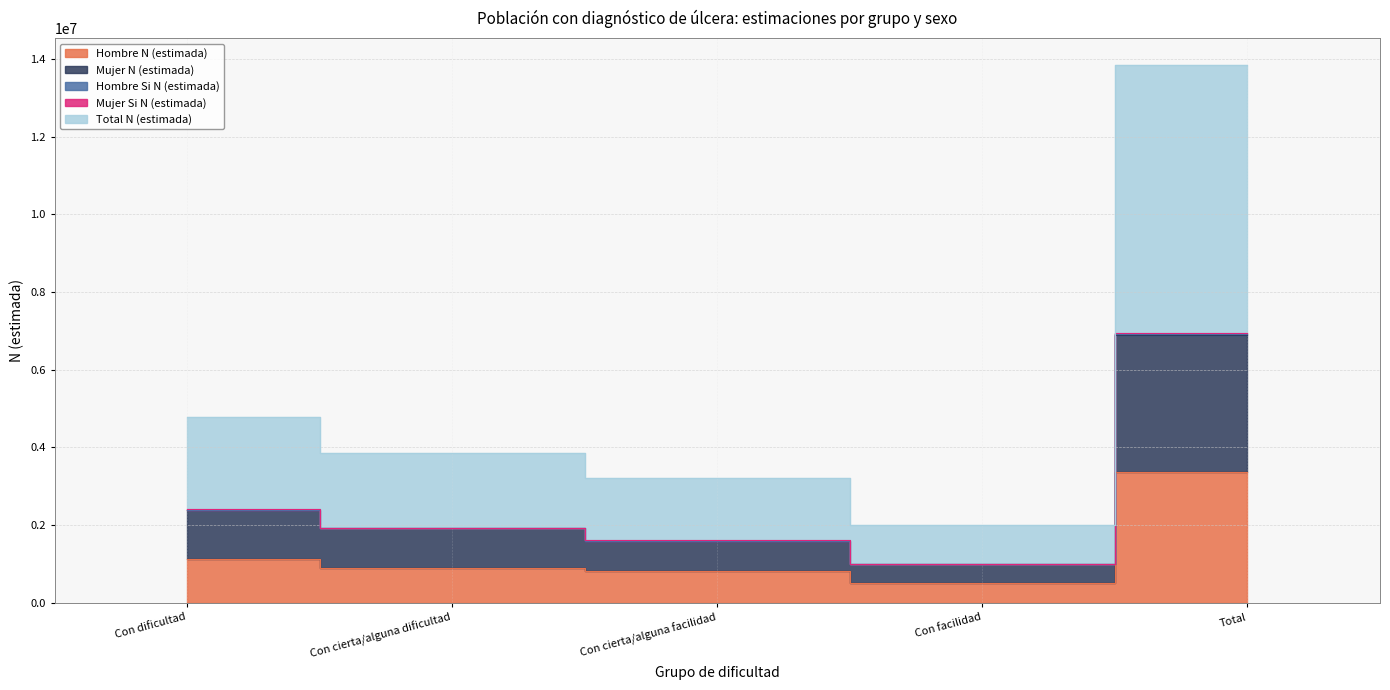

The value of Mujer N (estimada) at Con cierta/alguna facilidad is 1597684. True or false?

True